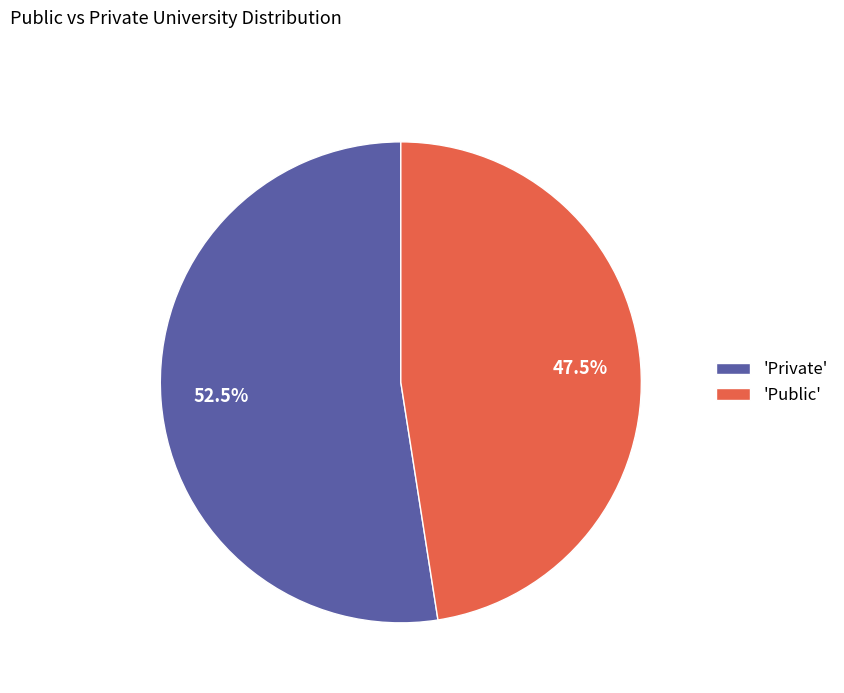

How much of the chart is everything except 'Public'?

52.5%